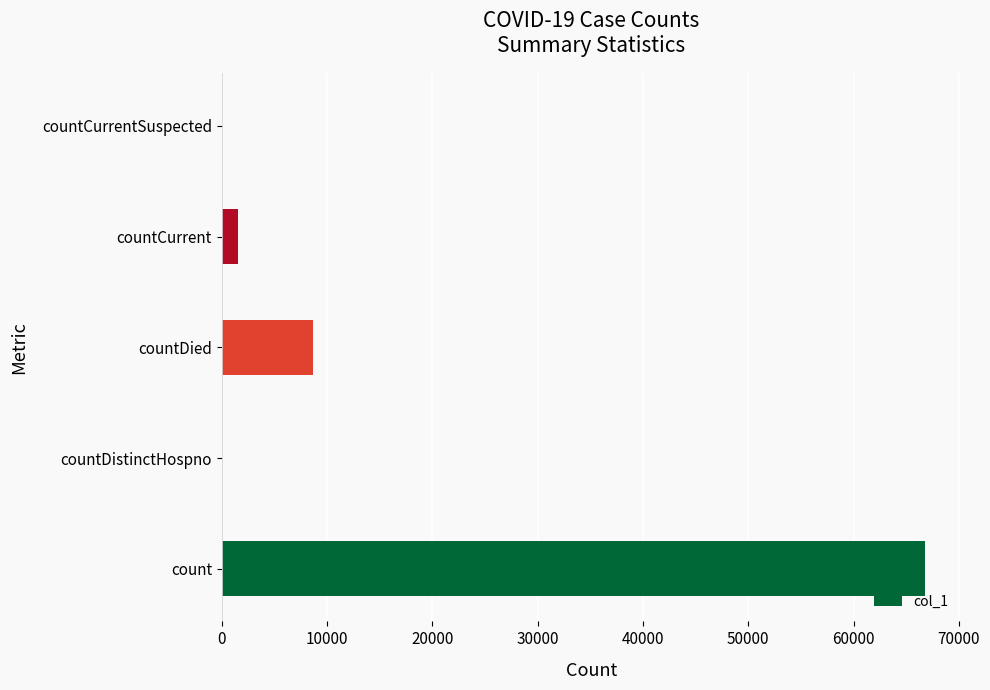

The value at count is 95008. True or false?

False